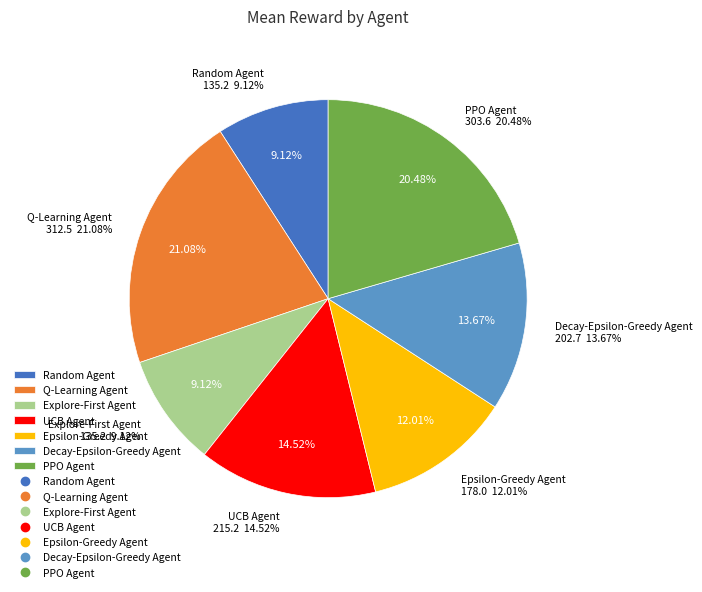

What percentage is the Epsilon-Greedy Agent slice, to the nearest percent?

12%